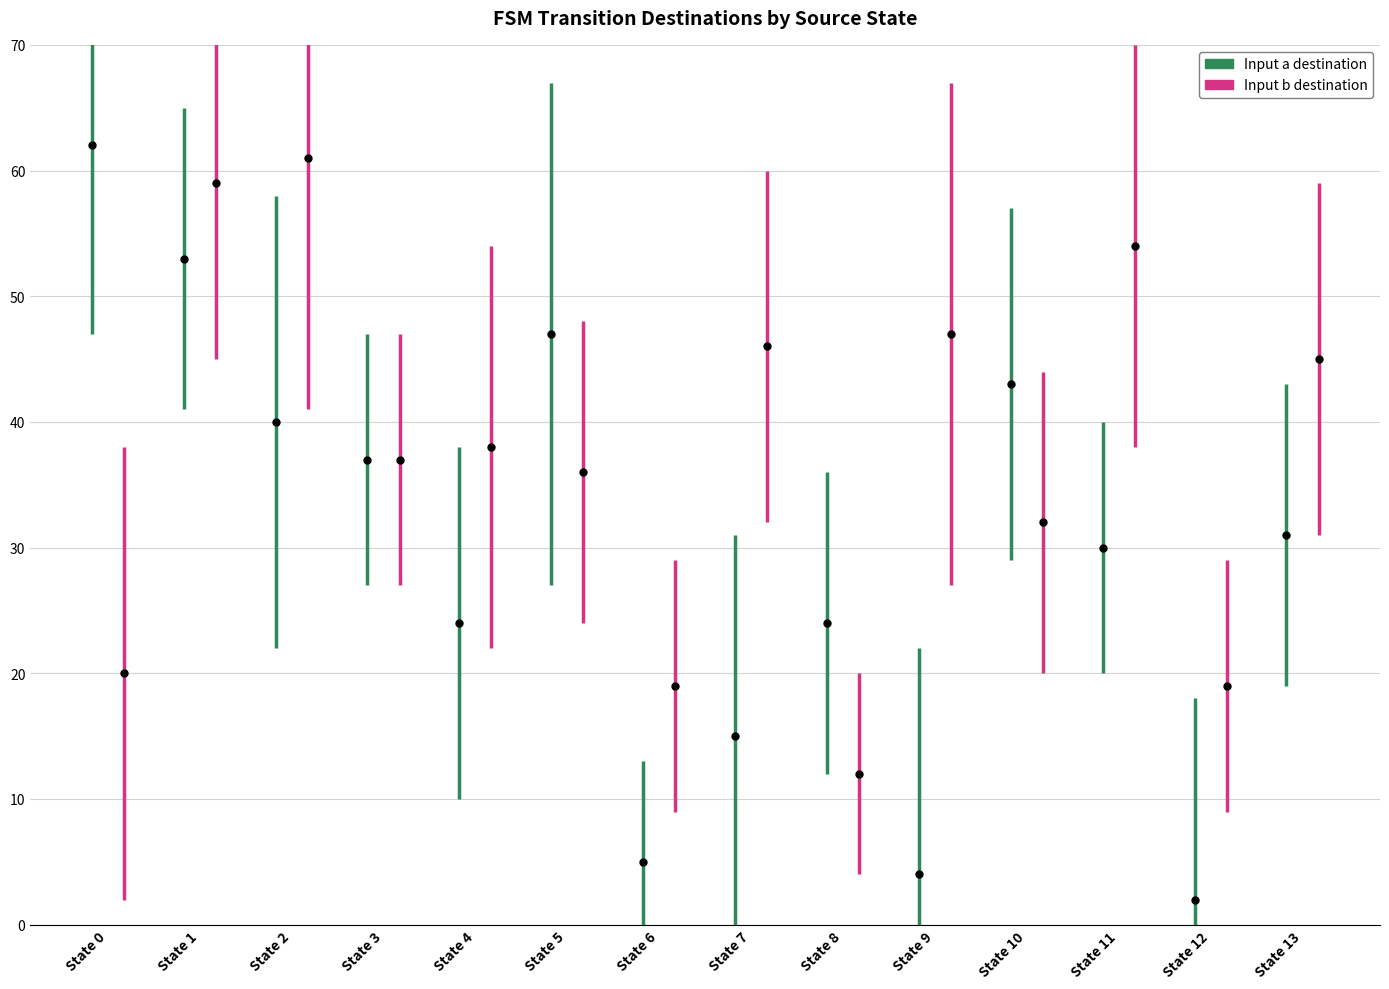

Is it true that Input a destination equals 16 at State 1?

False